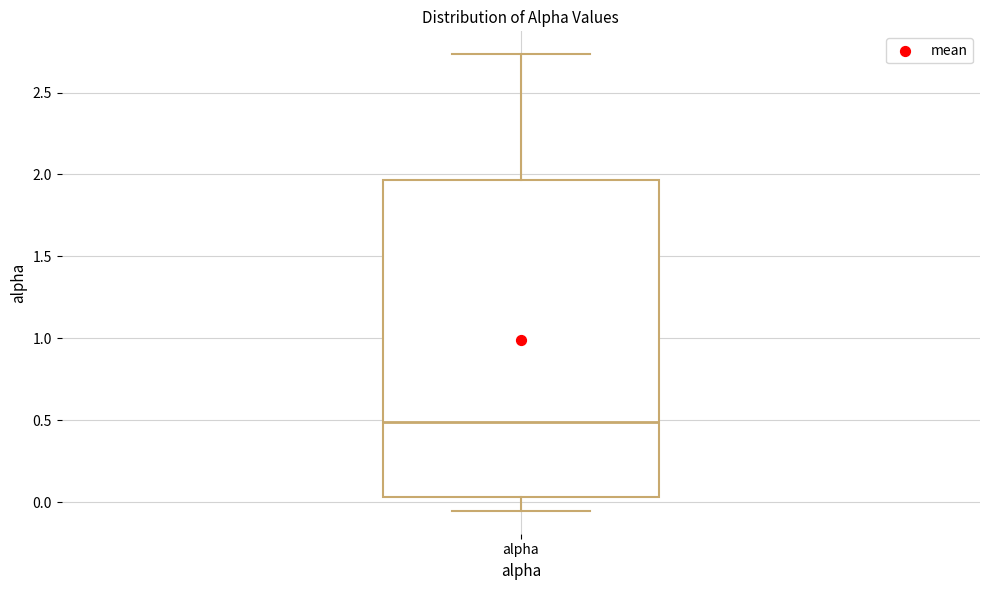

Transcribe this box plot: give where the median line is, the range the box spans, and where the two whiskers end, as read against the y-axis. The values are not printed on the chart, so give them approximately, as read against the axis.

median 0.50, box 0.05 to 1.95, whiskers -0.05 to 2.75